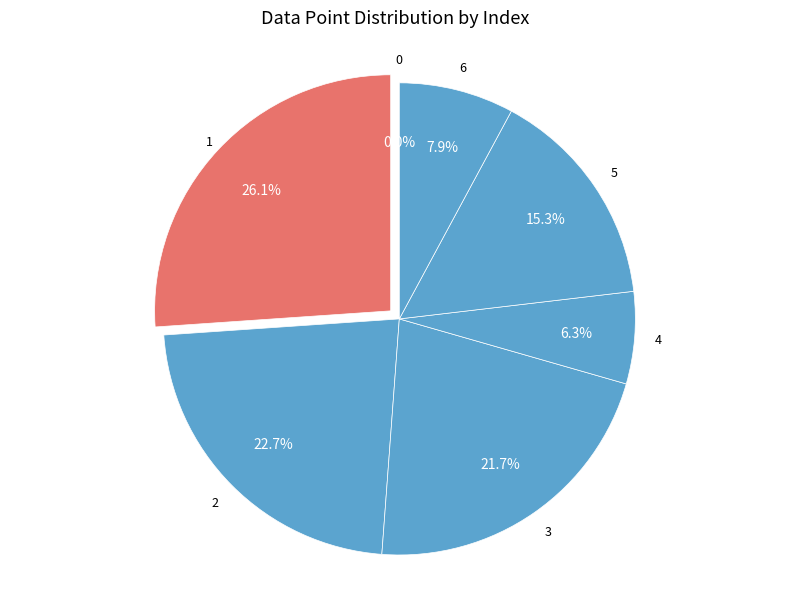

Rank the categories by value from lowest to highest.

0, 4, 6, 5, 3, 2, 1